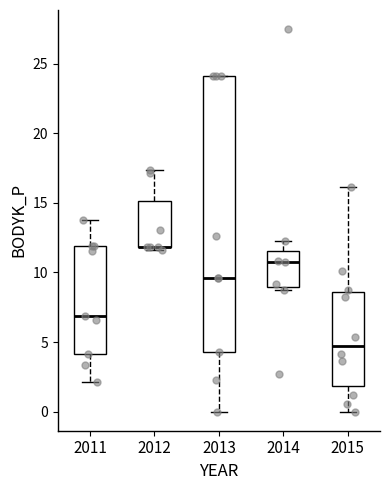

Reading left to right, read every box against the y-axis: the position of its median line, the range the box covers, and the ends of its whiskers. The values are not printed on the chart, so give them approximately, as read against the axis.

2011: median 7.0, box 4.0 to 12.0, whiskers 2.0 to 13.5
2012: median 12.0 (drawn on the box's lower edge), box 12.0 to 15.0, whiskers 11.5 to 17.5
2013: median 9.5, box 4.5 to 24.0, whiskers 0.0 to 24.0
2014: median 10.5, box 9.0 to 11.5, whiskers 8.5 to 12.5
2015: median 4.5, box 2.0 to 8.5, whiskers 0.0 to 16.0